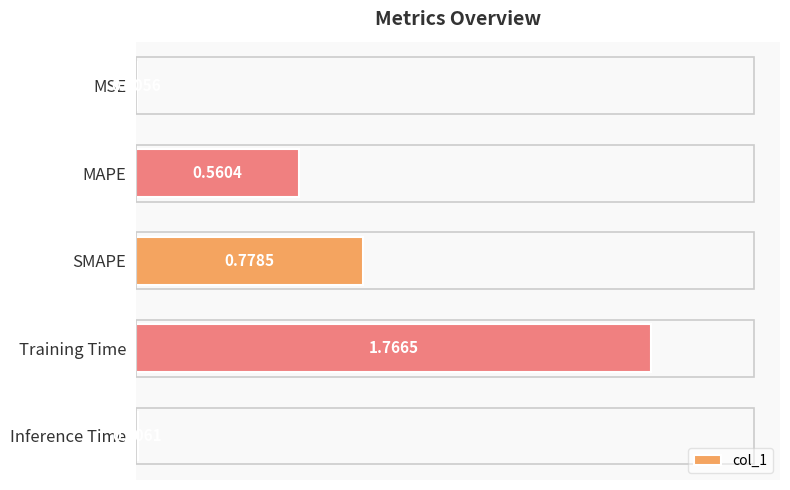

Between MSE and Training Time, which is larger?

Training Time